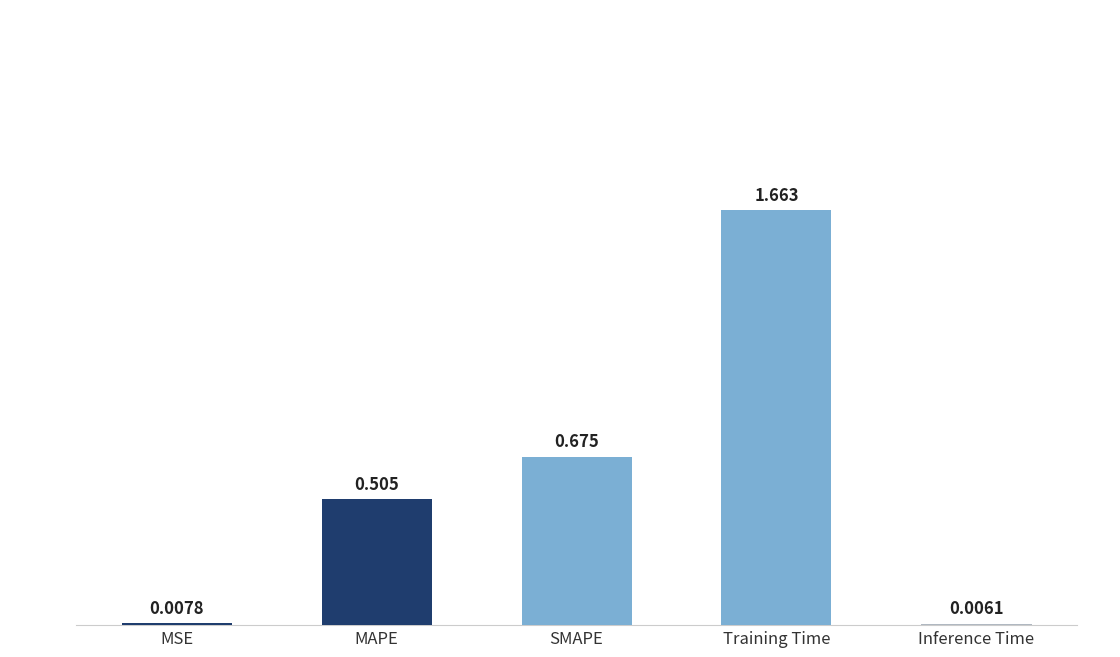

How many bars are there in total?

5